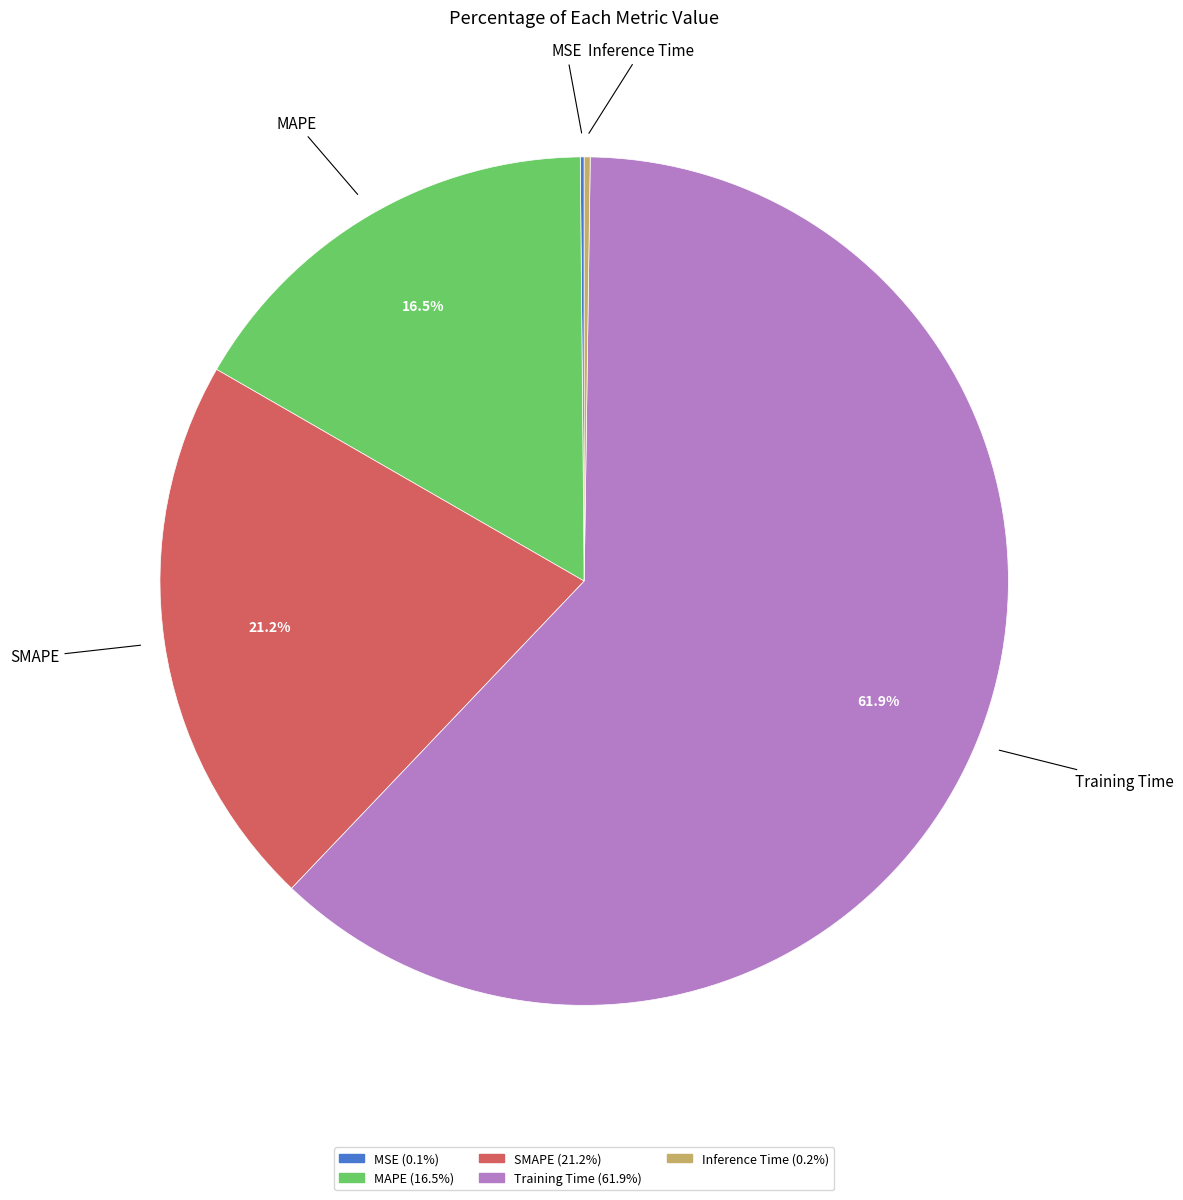

Which category has the biggest portion of the pie?

Training Time